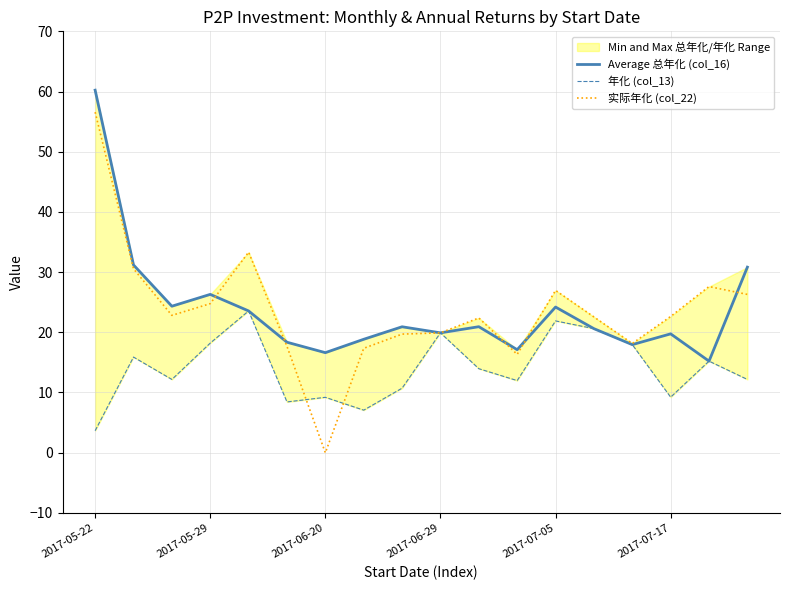

What is the maximum value for 实际年化 (col_22)?

56.6